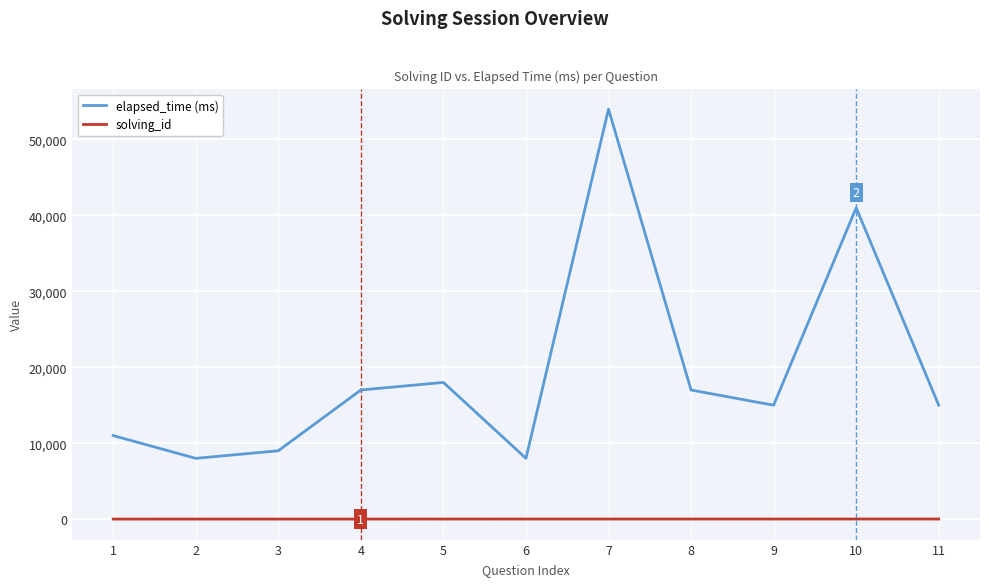

Rank the series at 4 from lowest to highest value.

solving_id, elapsed_time (ms)